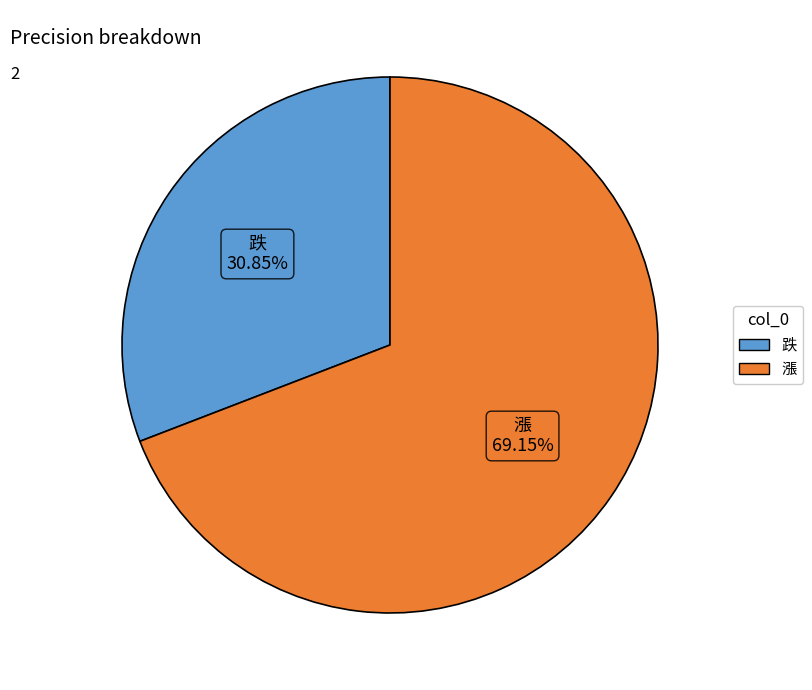

Which slice is the smallest?

跌